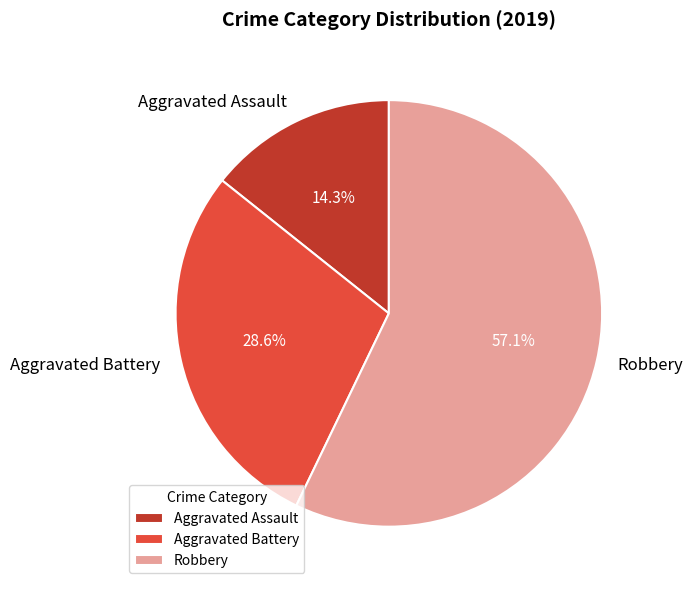

Which slice represents more than half of the pie?

Robbery